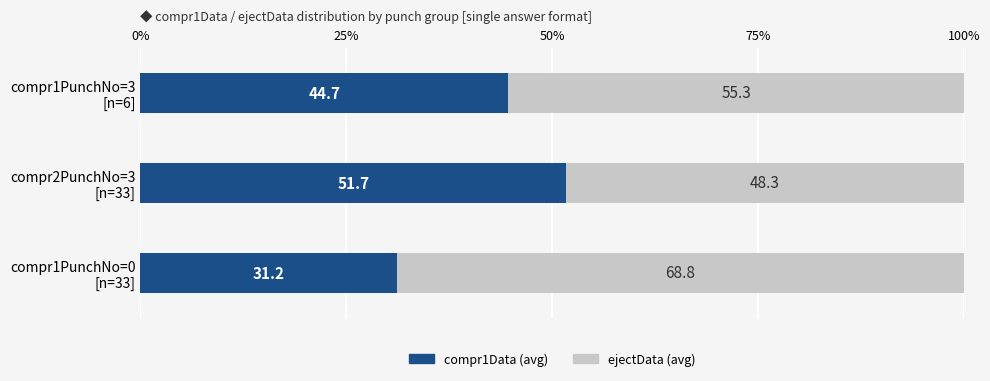

What is the difference between the second highest and minimum values in the compr1Data (avg) series?

13.5